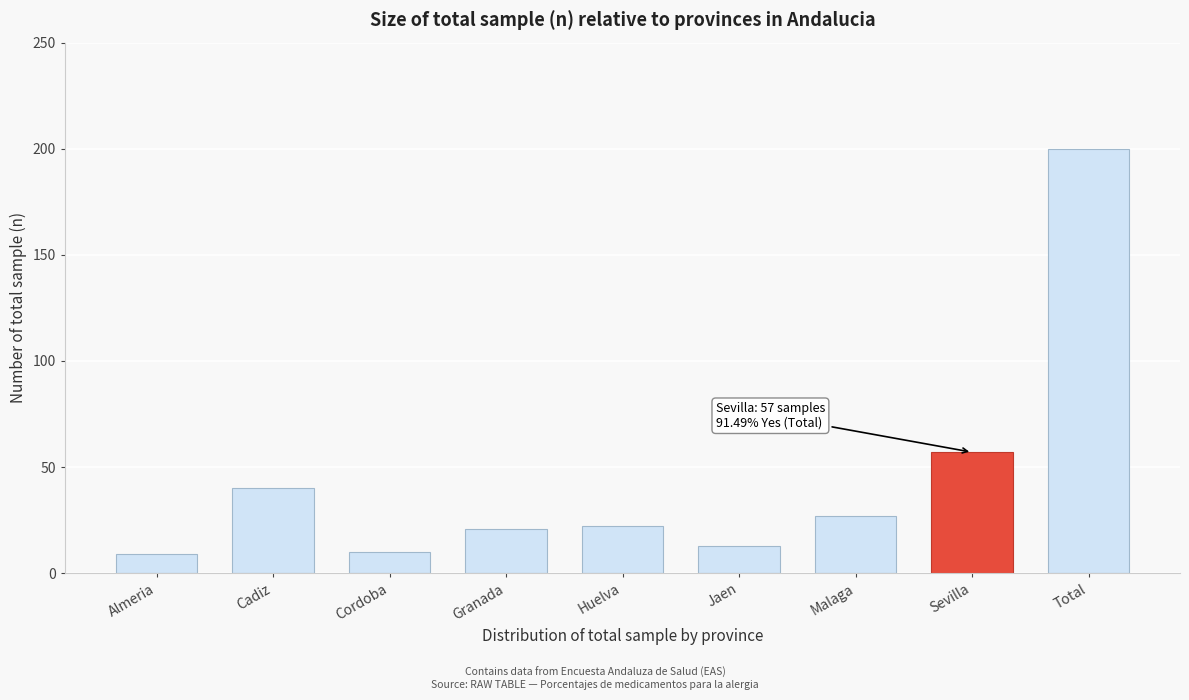

Reading left to right, extract all data points from this chart.

9	40	10	21	22	13	27	57	200